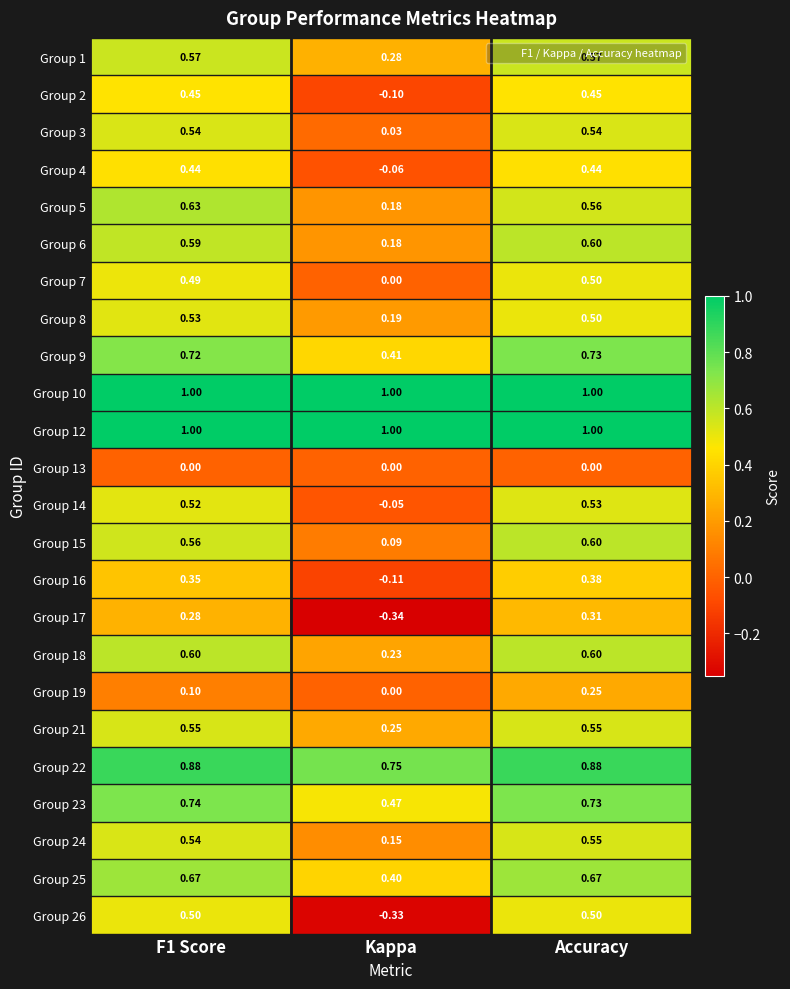

Is the value of Group 19 at Accuracy greater than the value of Group 1 at Accuracy?

No